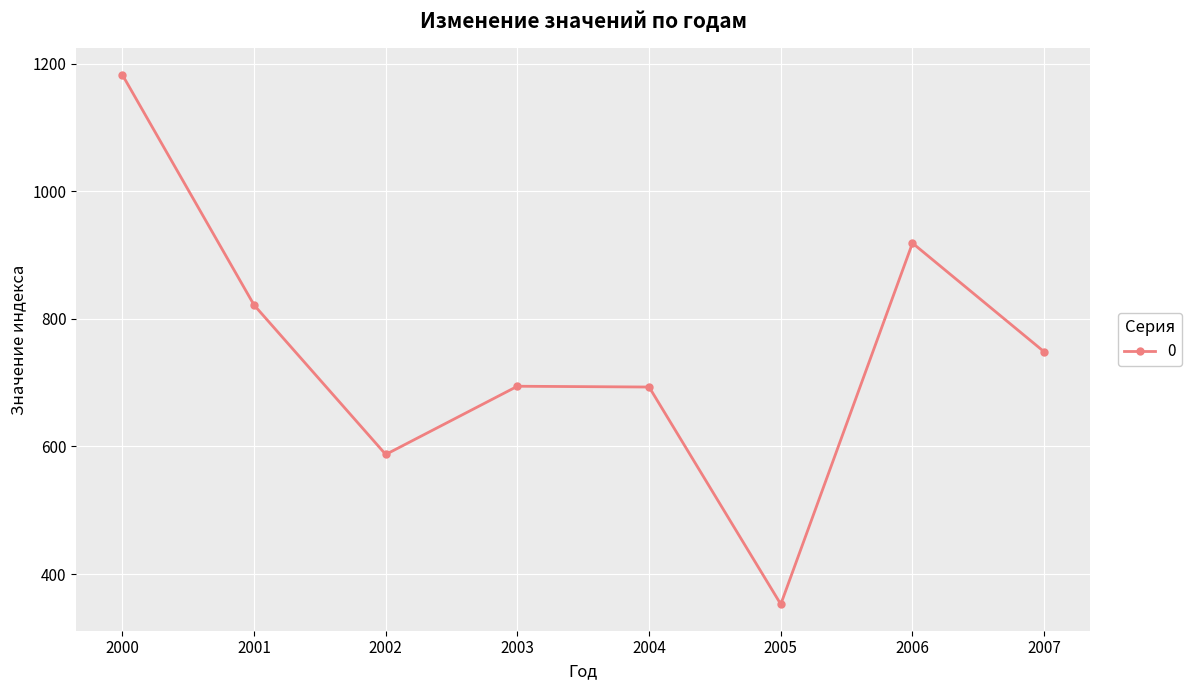

True or false: the data has more than 1 interior local peaks.

True